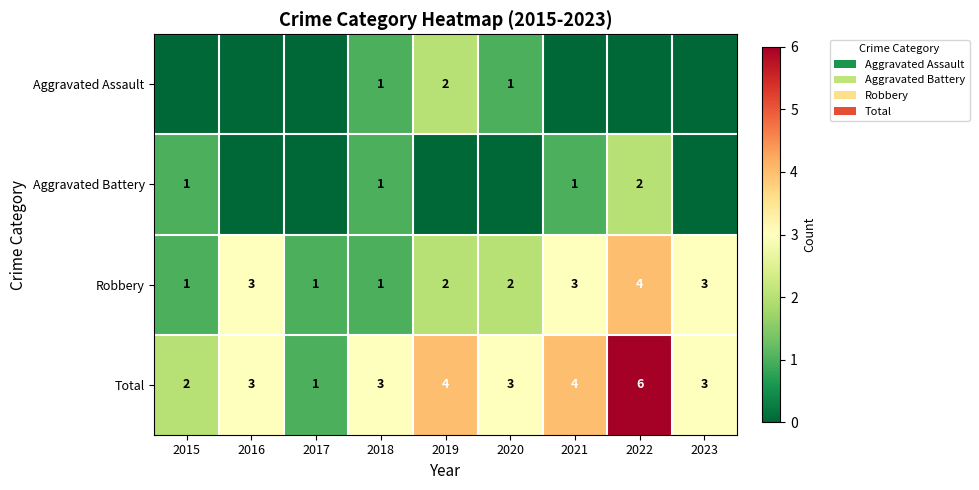

At how many categories does at least one series exceed 4?

1